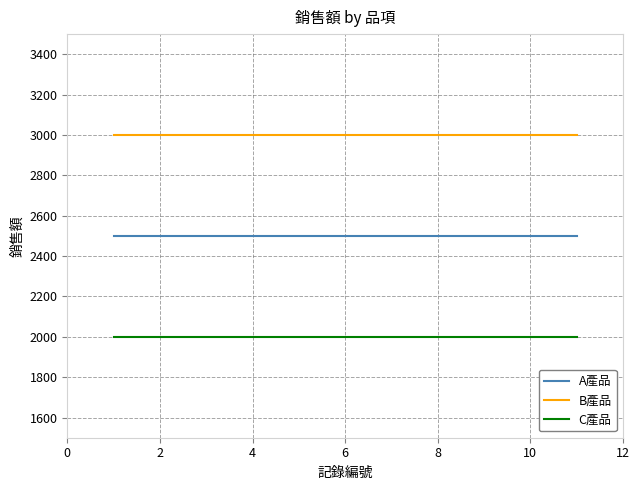

What is the lowest value of the A產品 series?

2500